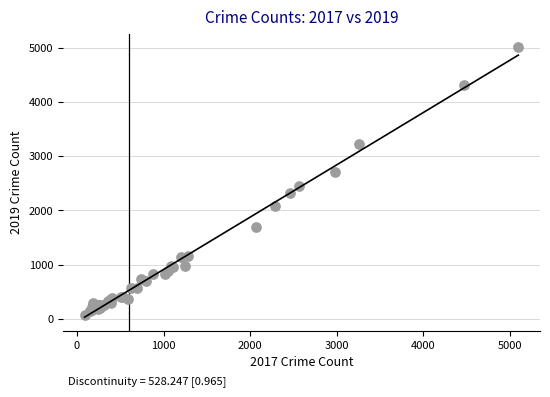

What Y value in the scatter plot is closest to 2542?

2441